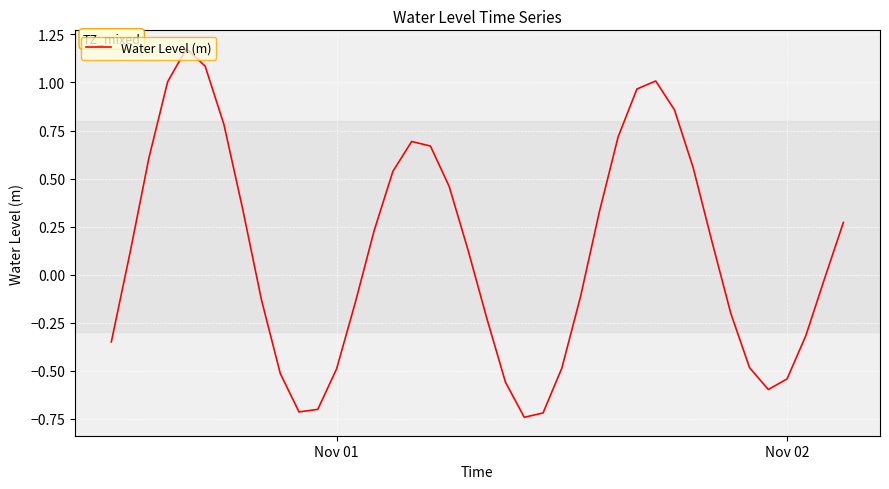

How many lines are shown in the chart?

1